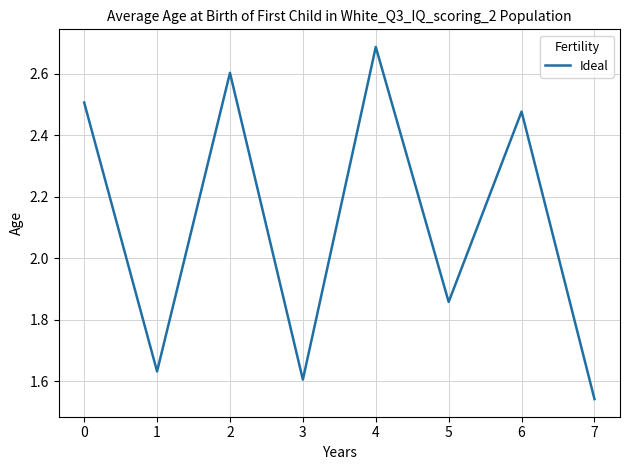

Where is the data nearest to the value 2?

5